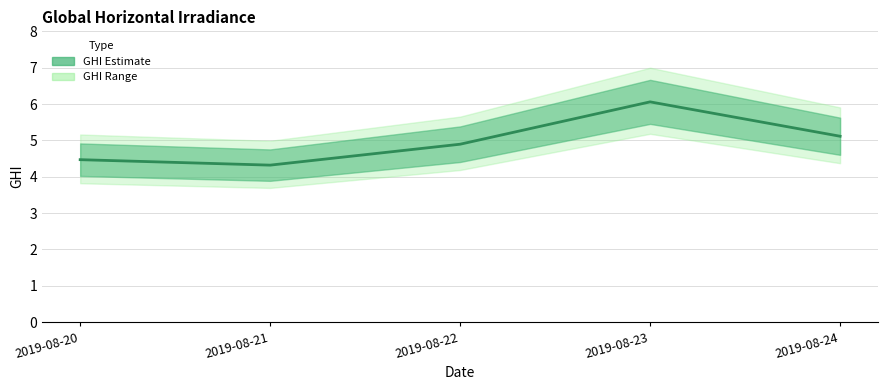

What is the greatest value displayed?

6.1